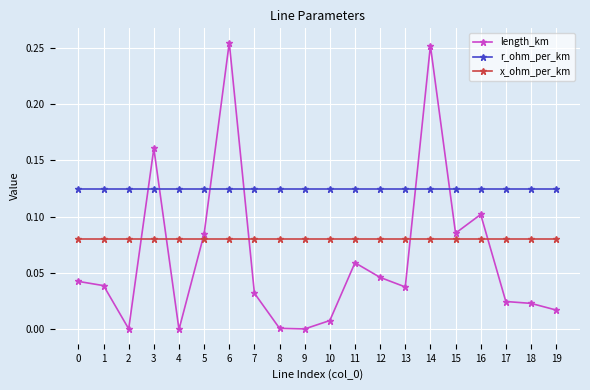

List the series in order of their overall mean, lowest first.

length_km, x_ohm_per_km, r_ohm_per_km